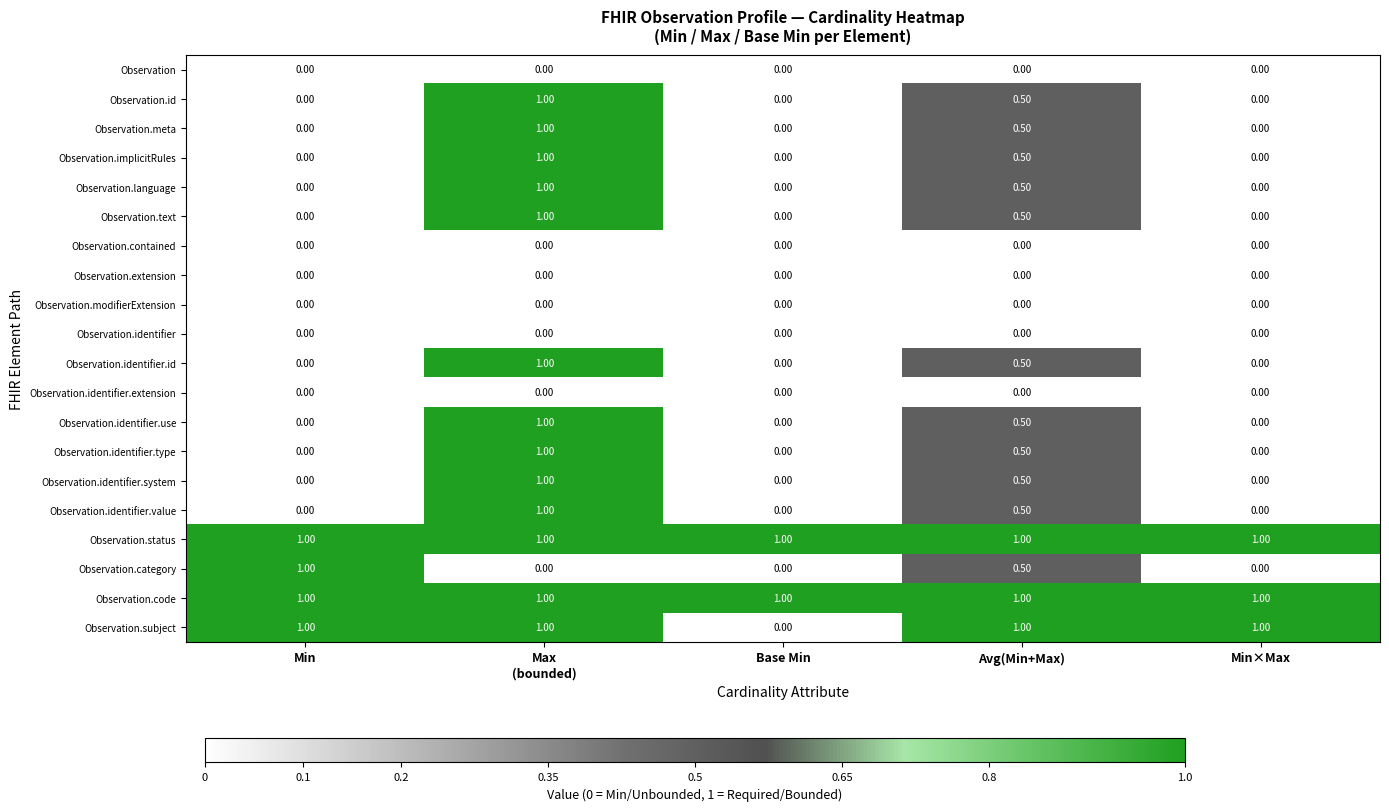

Between Base Min and Avg(Min+Max), which series saw the biggest shift?

Observation.subject